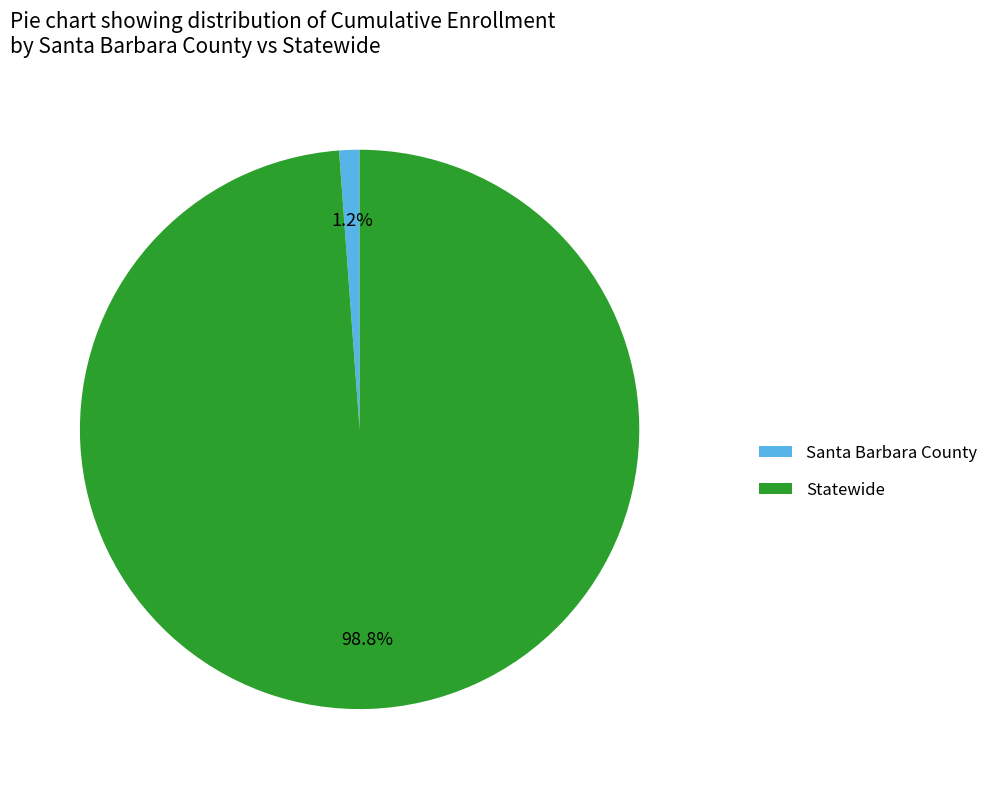

How many segments does this pie chart have?

2